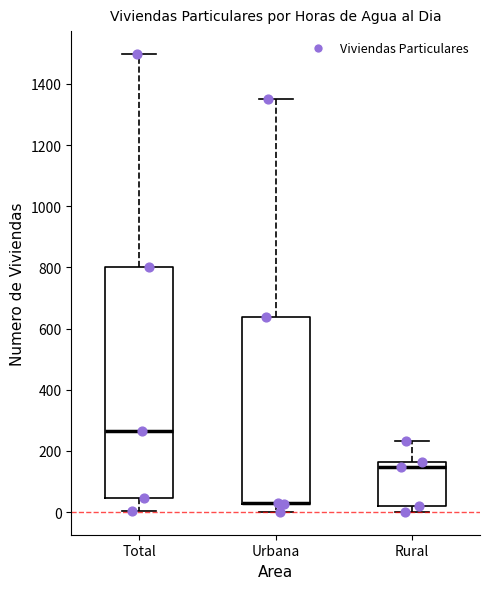

Reading left to right, read every box against the y-axis: the position of its median line, the range the box covers, and the ends of its whiskers. The values are not printed on the chart, so give them approximately, as read against the axis.

Total: median 260, box 40 to 800, whiskers 0 to 1500
Urbana: median 40 (drawn on the box's lower edge), box 20 to 640, whiskers 0 to 1360
Rural: median 140, box 20 to 160, whiskers 0 to 240